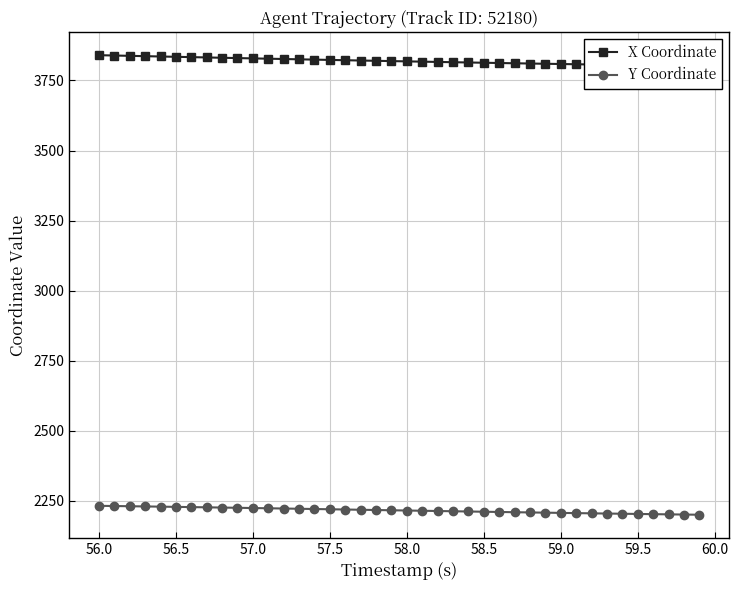

What is the approximate value of Y Coordinate at 59.5?

2203.3